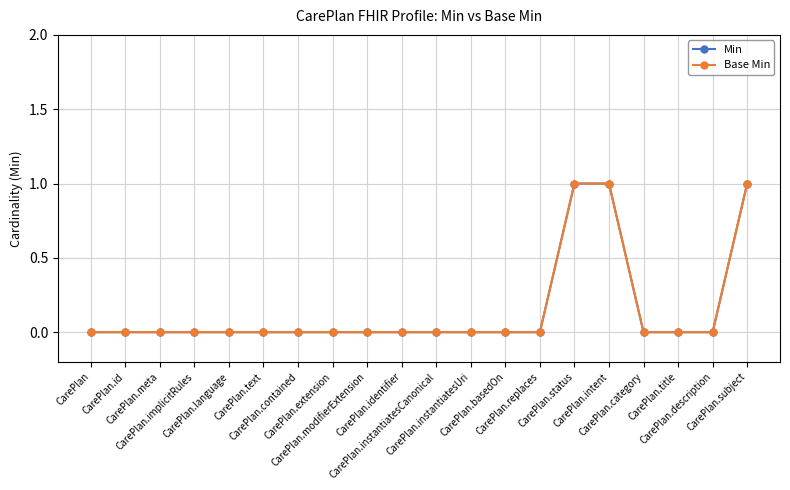

Count the Min values in the range 0 to 1.

20